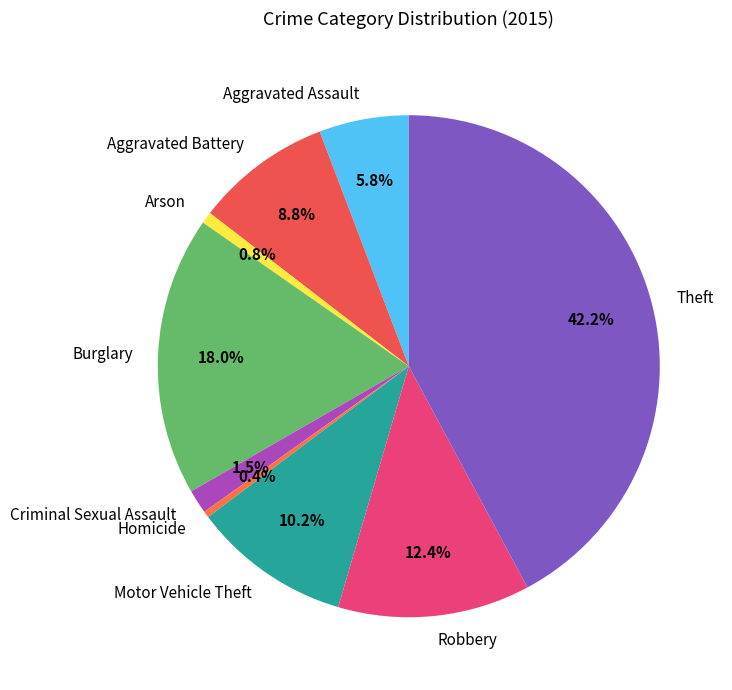

What is the ratio of the value at Robbery to the value at Homicide?

30.0